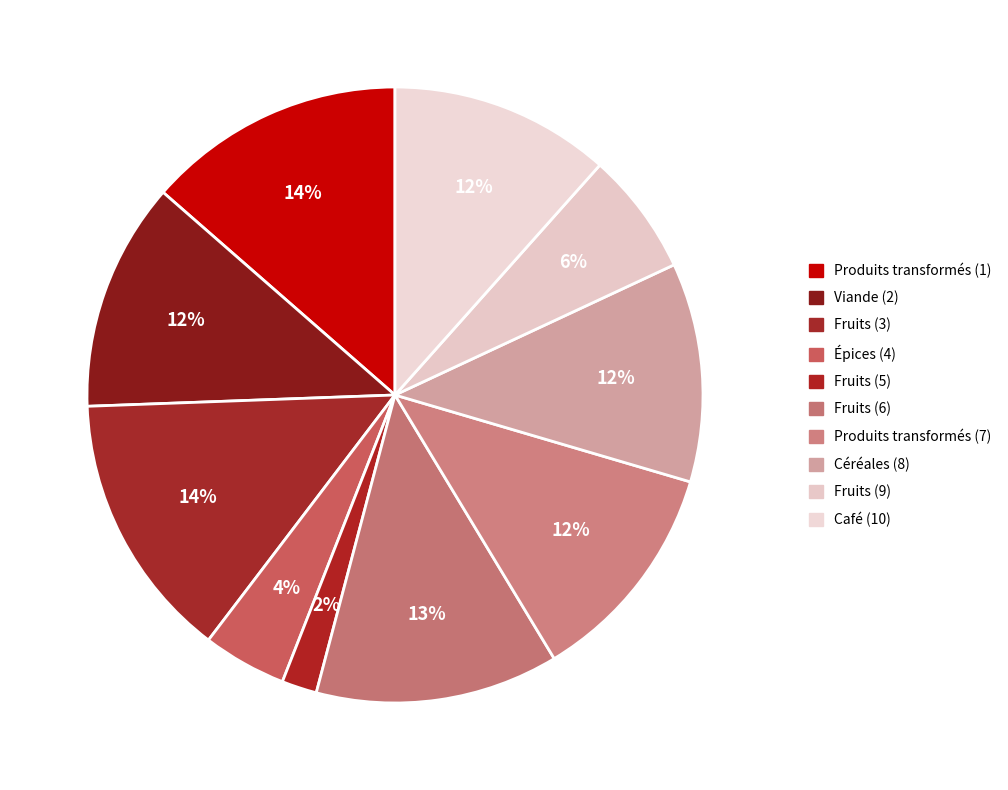

The Fruits (6) slice represents 13% of the pie. True or false?

True